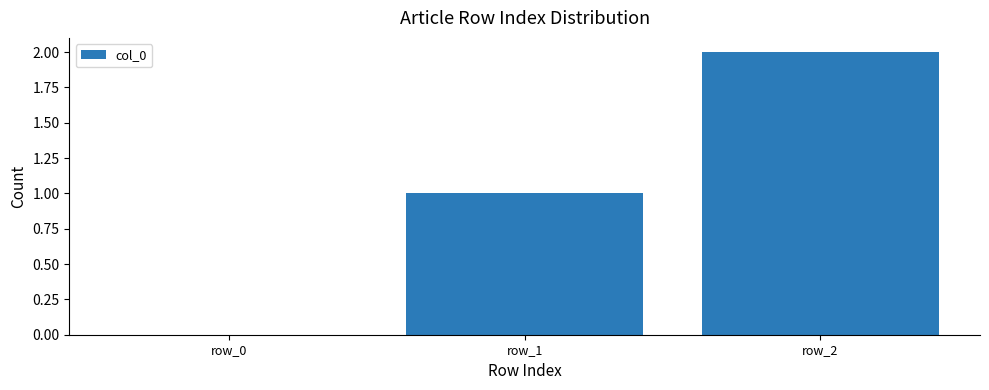

What is the greatest value displayed?

2